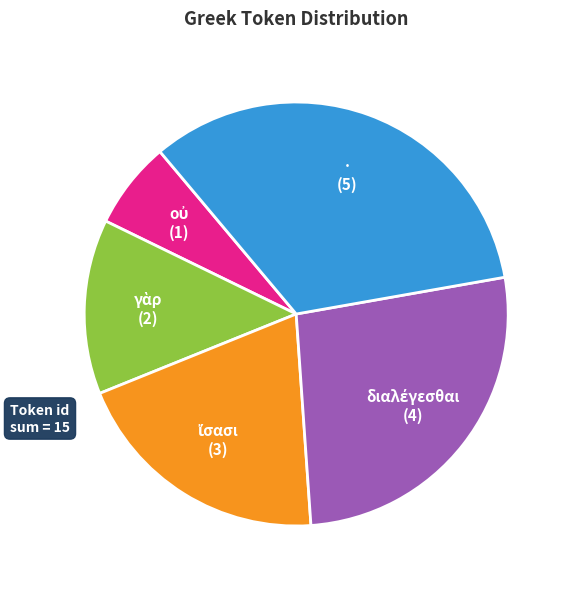

Does · represent more than half of the total?

No